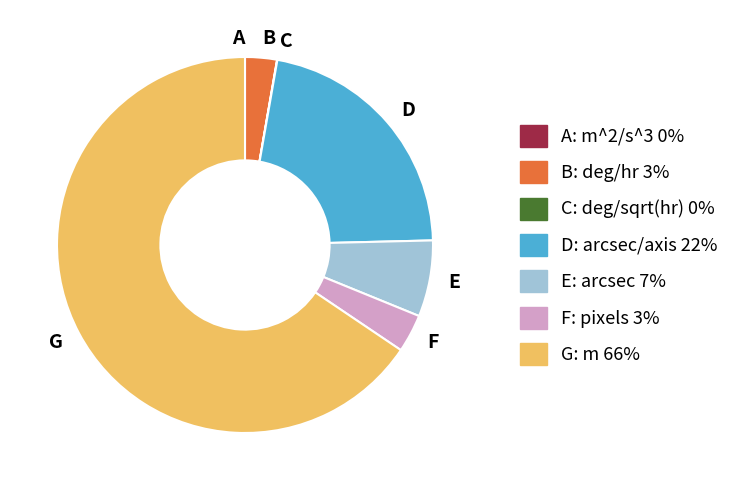

True or false: G: m 66% accounts for 66% of the total.

True